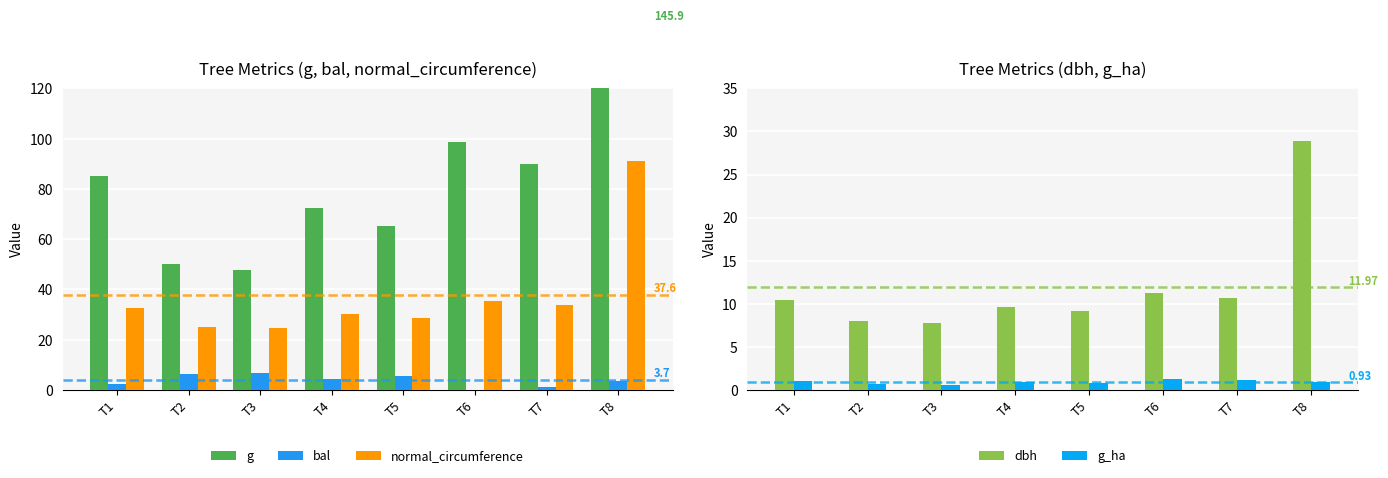

Is the value of dbh at T5 greater than the value of bal at T5?

Yes